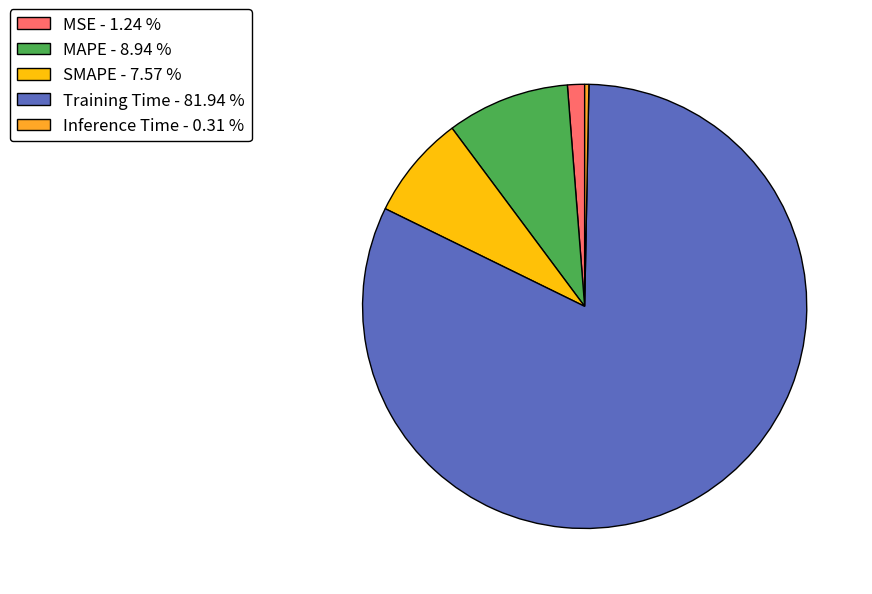

How many segments does this pie chart have?

5